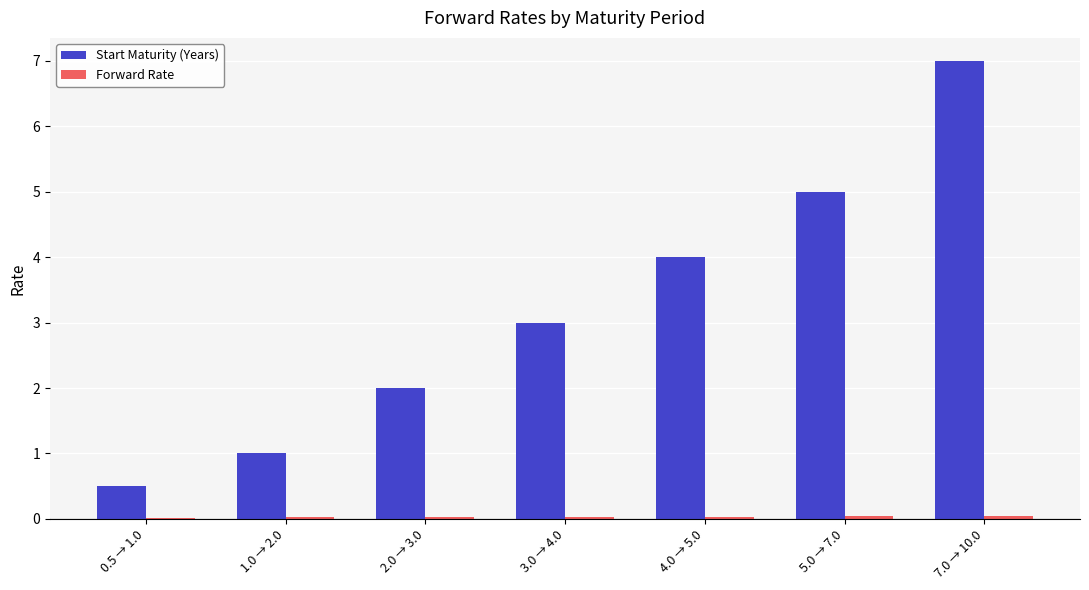

What is the sum of all Start Maturity (Years) values?

22.5